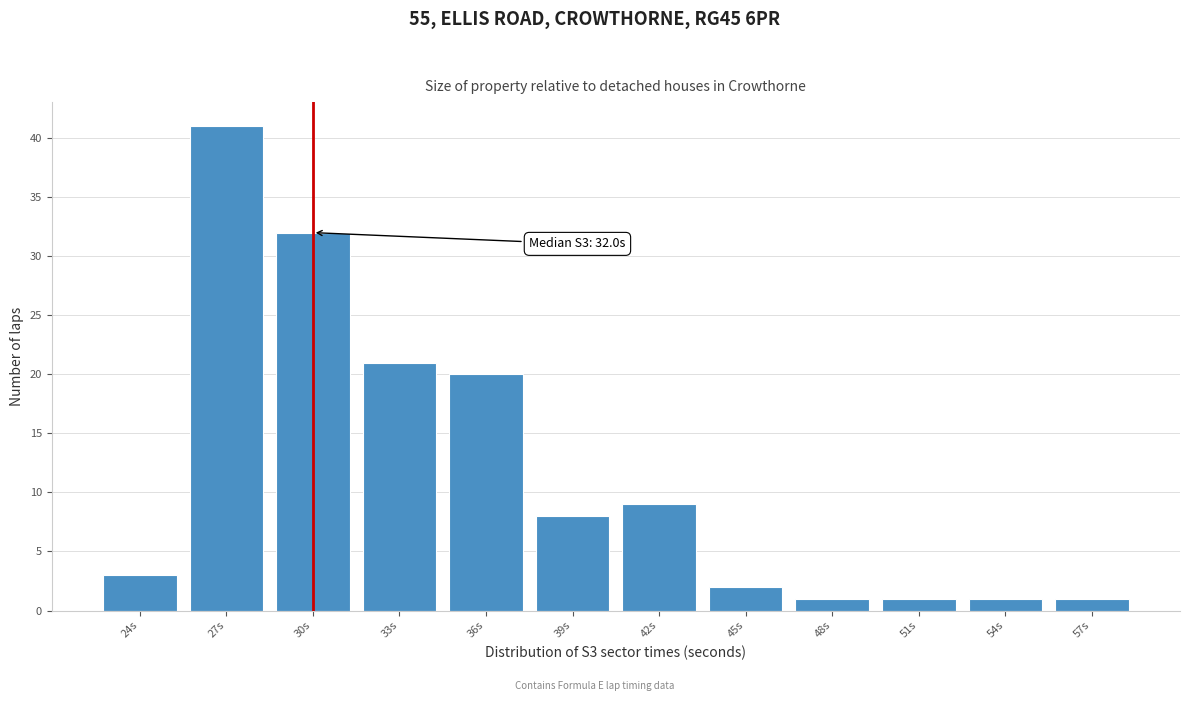

Reading left to right, list all the values displayed in this chart.

3	41	32	21	20	8	9	2	1	1	1	1